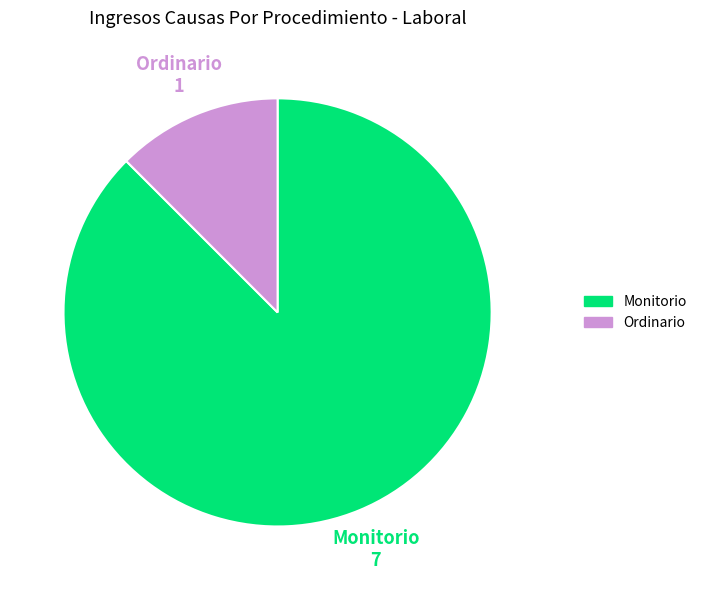

True or false: Ordinario accounts for 12% of the total.

True